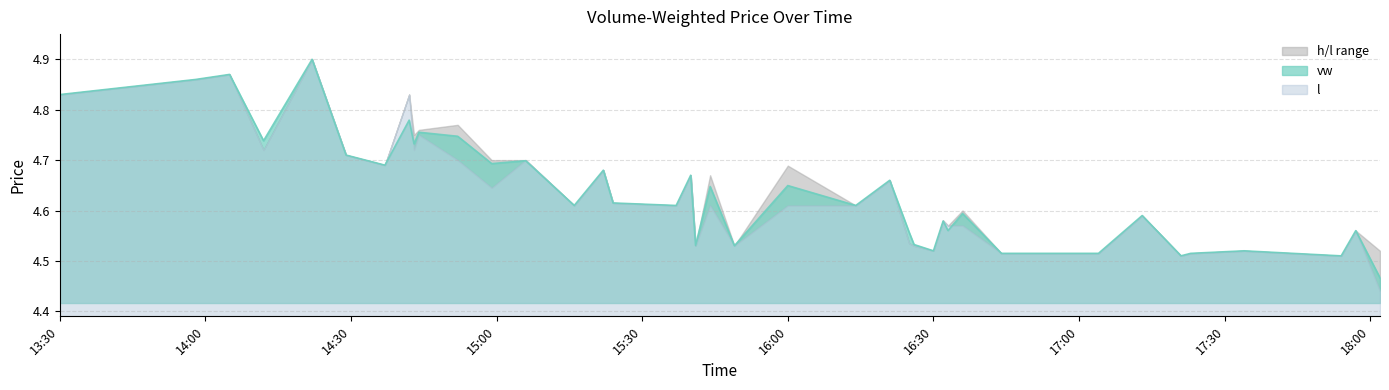

At how many categories does at least one series exceed 4?

40